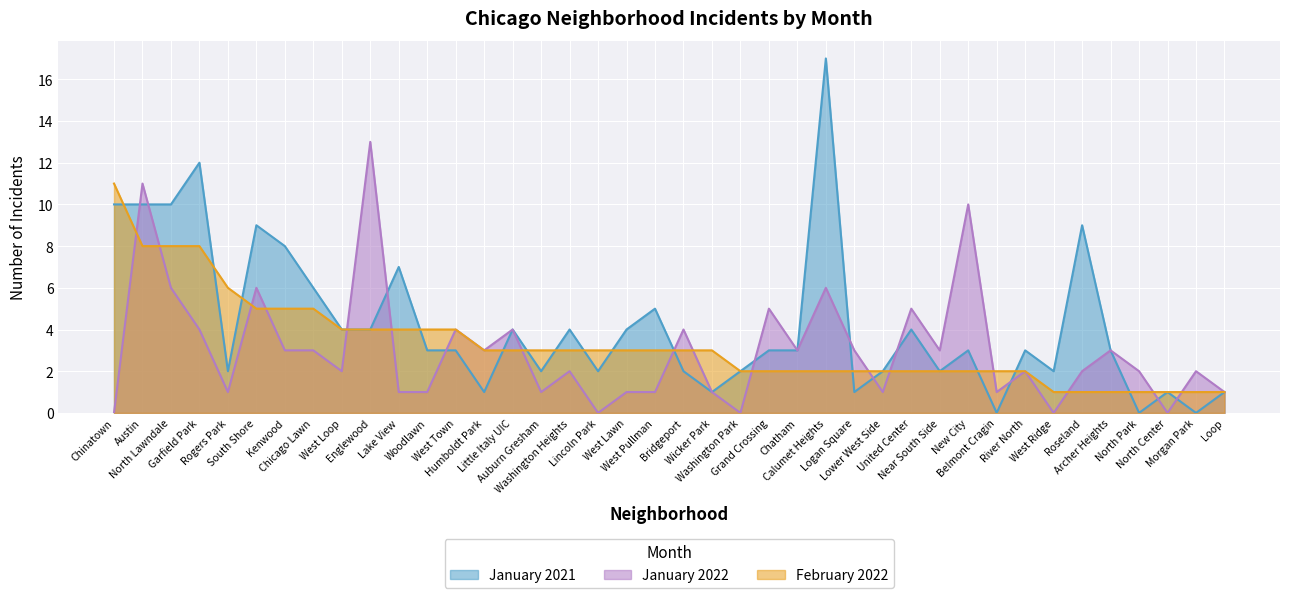

How many data points in February 2022 are above 3?

13